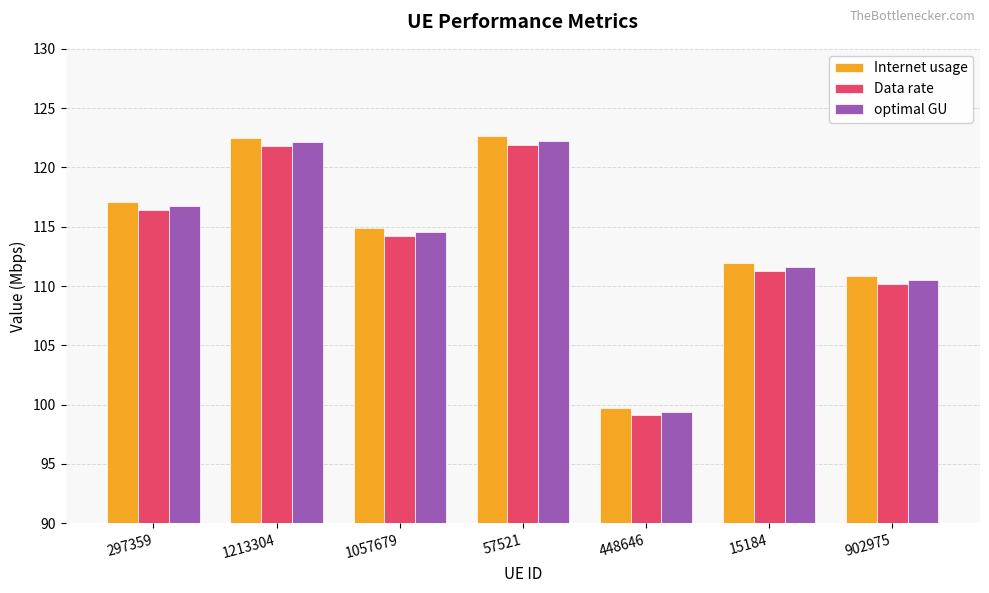

What is the greatest value displayed?

122.6